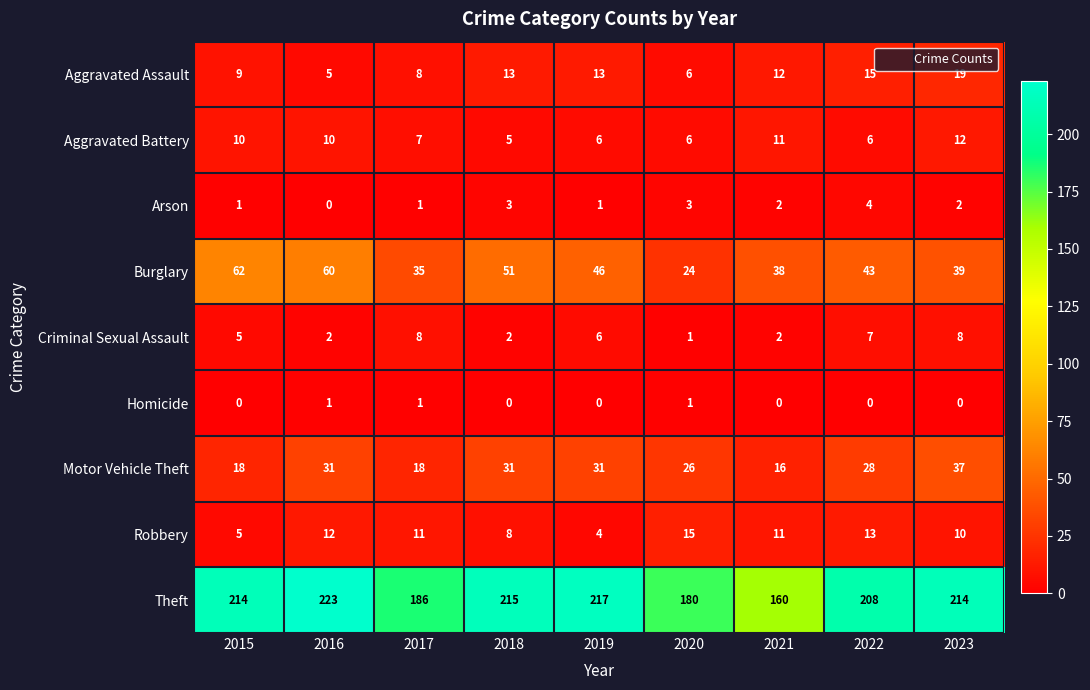

The Theft series shows 217 at 2019. True or false?

True